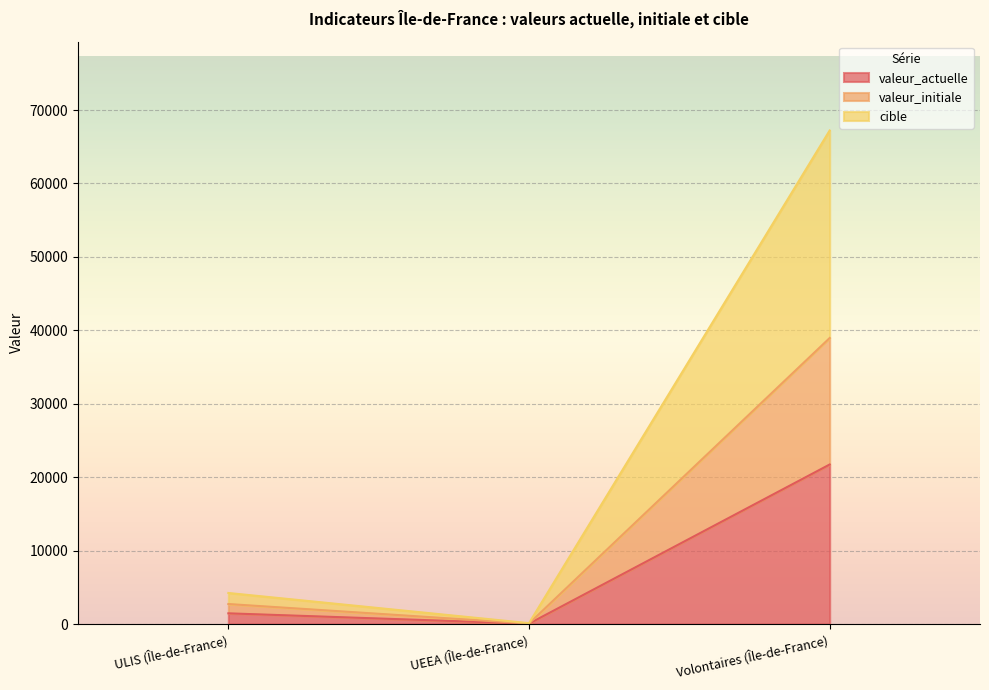

The value of cible at ULIS (Île-de-France) is 2609. True or false?

False